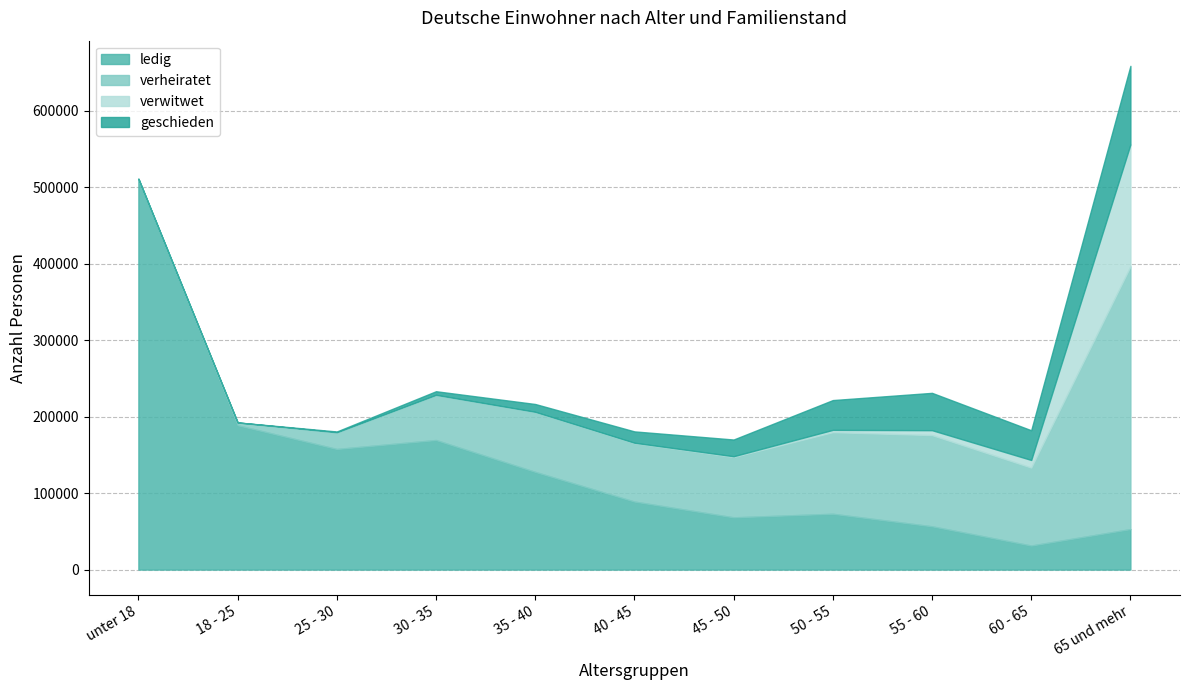

Which category has the lowest value across all series?

unter 18